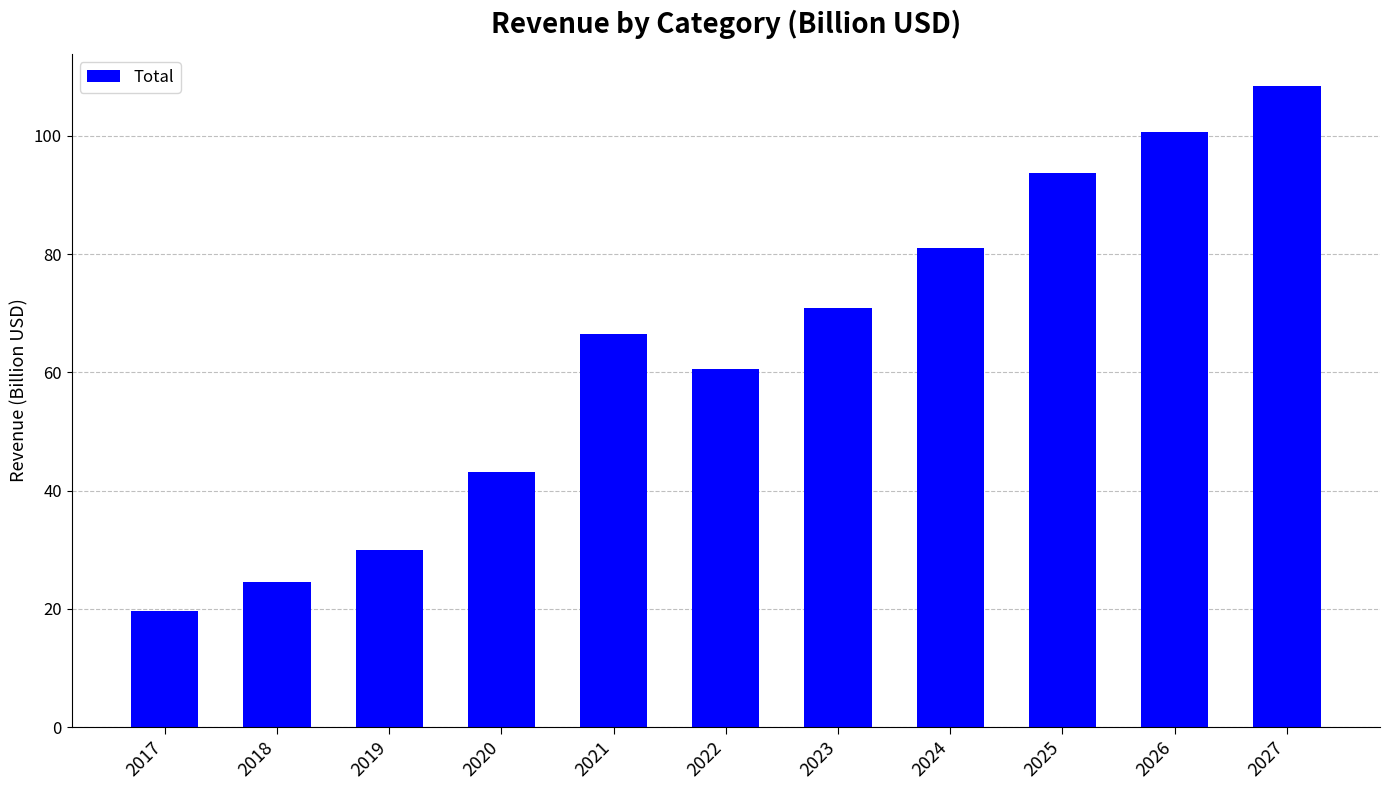

What is the change in value from 2019 to 2026?

+70.7